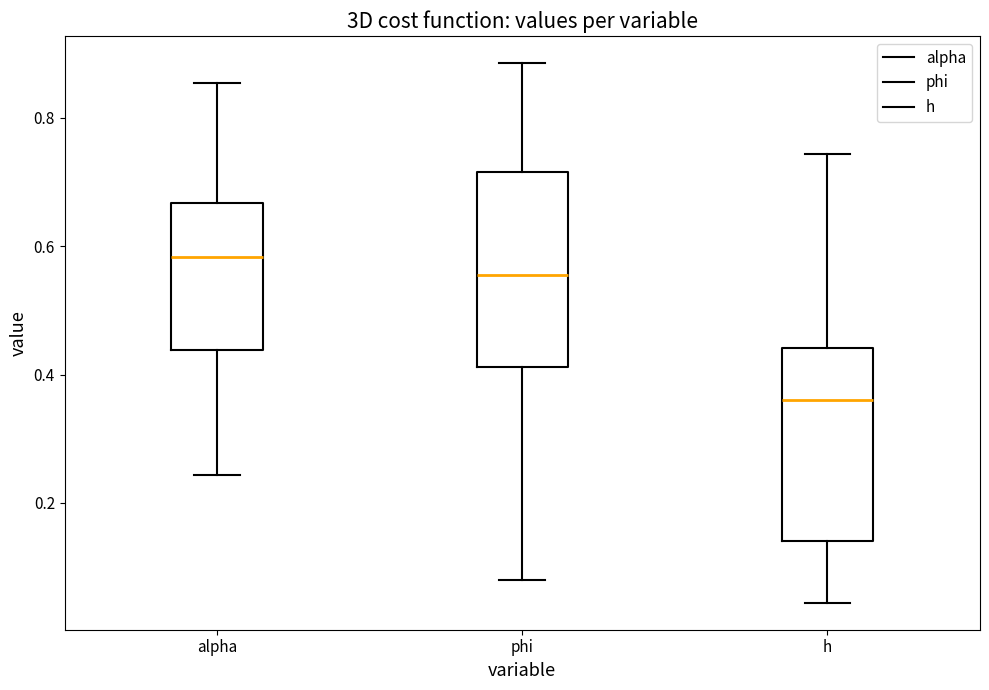

Reading left to right, transcribe this box plot: for each box, give where its median line is, the range the box spans, and where its two whiskers end, as read against the y-axis. The values are not printed on the chart, so give them approximately, as read against the axis.

alpha: median 0.58, box 0.44 to 0.66, whiskers 0.24 to 0.86
phi: median 0.56, box 0.42 to 0.72, whiskers 0.08 to 0.88
h: median 0.36, box 0.14 to 0.44, whiskers 0.04 to 0.74